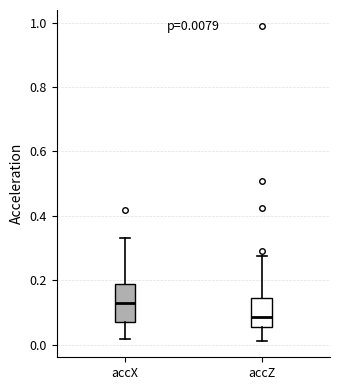

Comparing the boxes themselves (not the whiskers), which one is the tallest?

accX